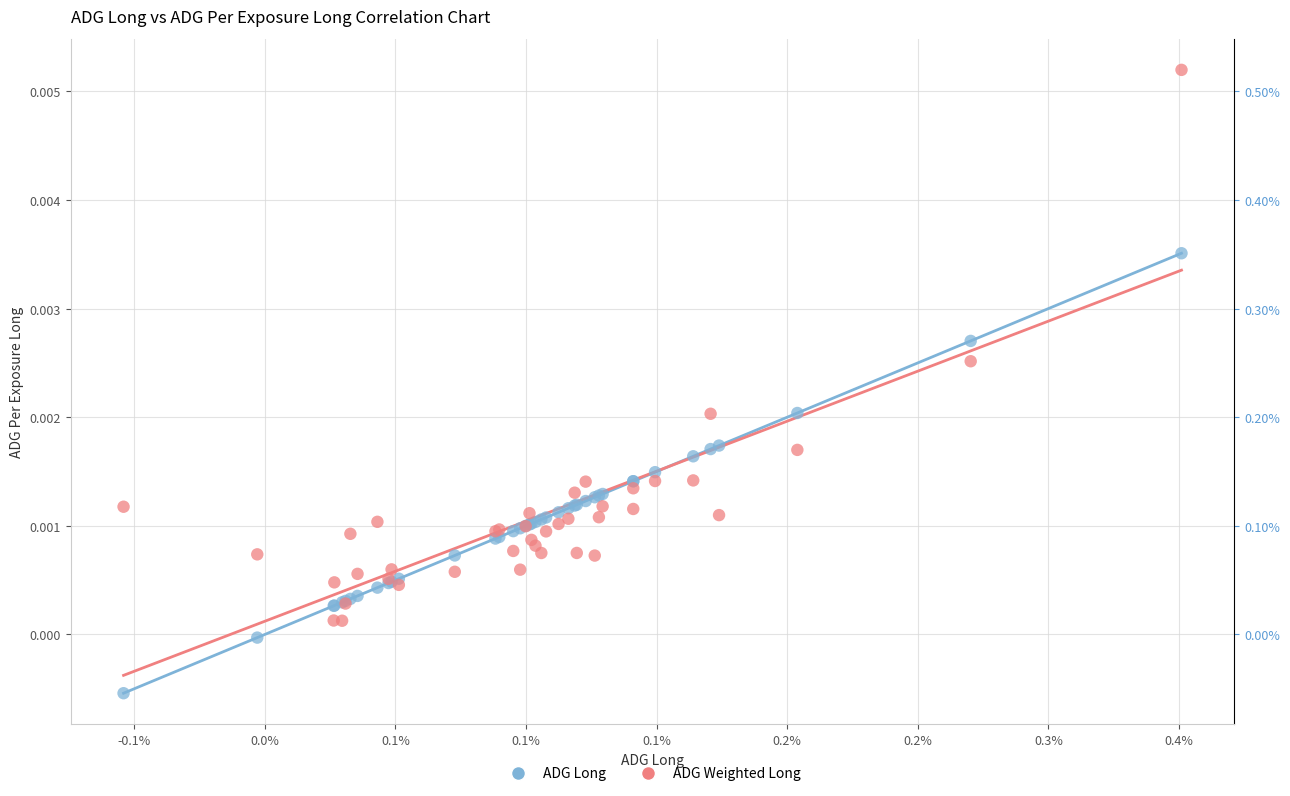

Which series reaches the maximum Y coordinate?

ADG Weighted Long